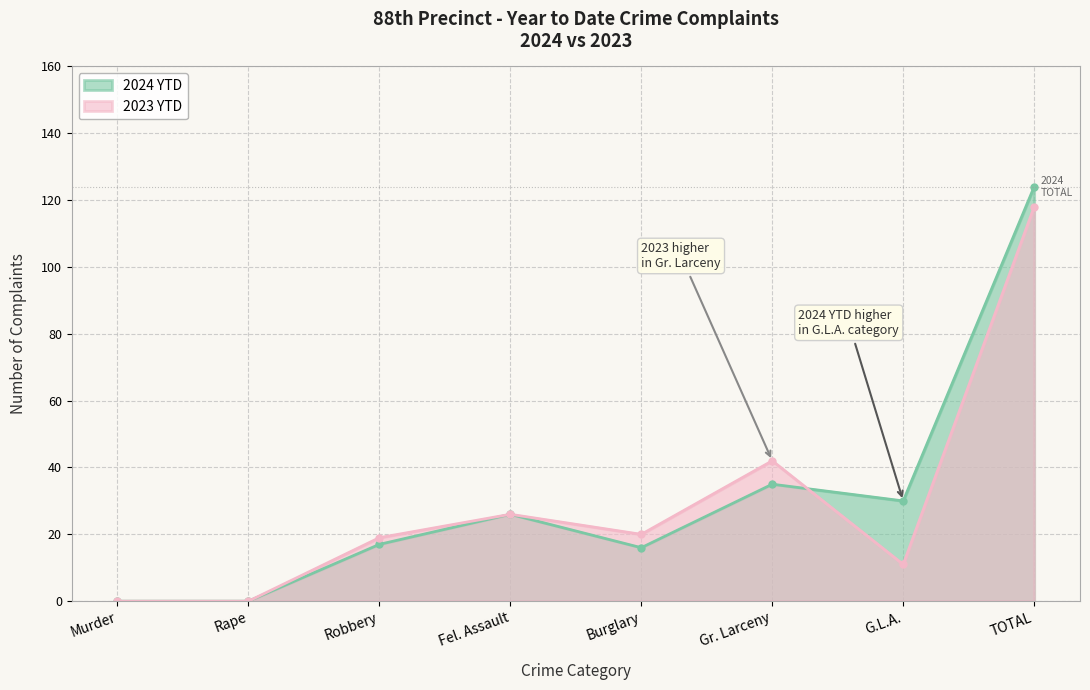

What is the label of the 8th point from the left?

TOTAL